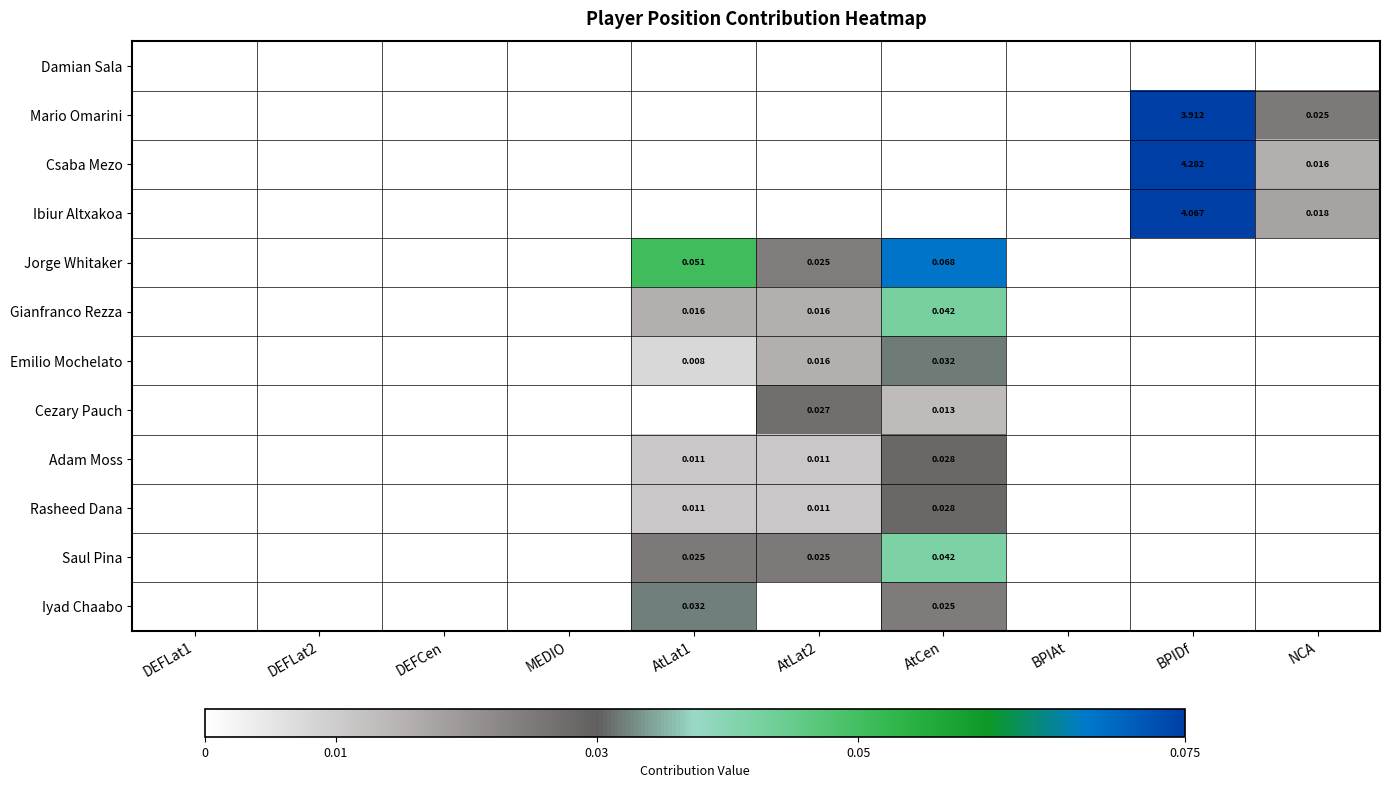

Where is Iyad Chaabo nearest to the value 0?

DEFLat1